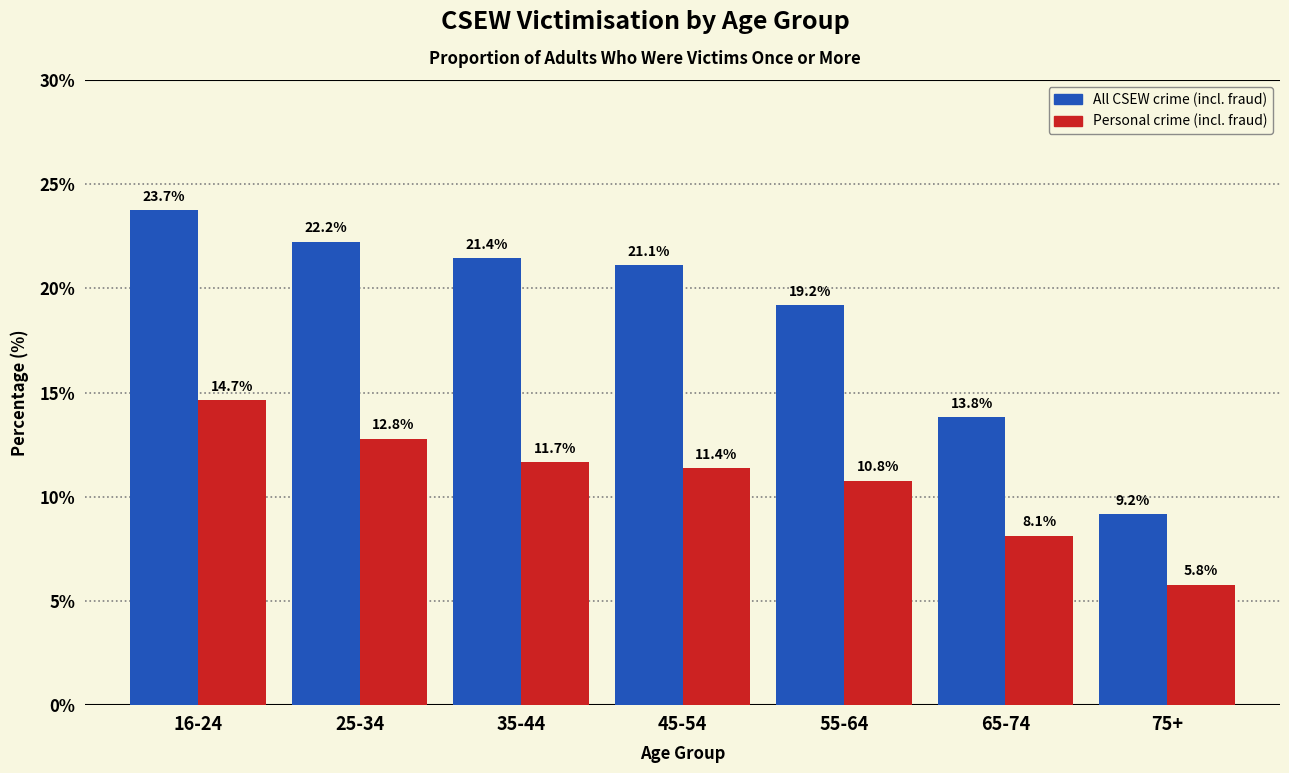

What is the difference between the highest and lowest values at 65-74?

5.7